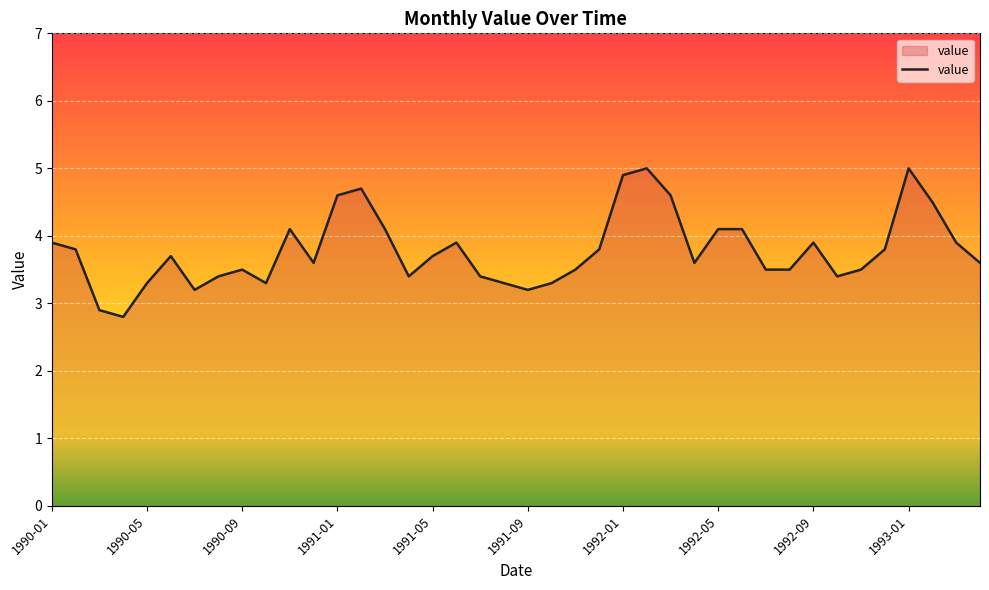

What is the difference between the maximum and minimum values?

2.2